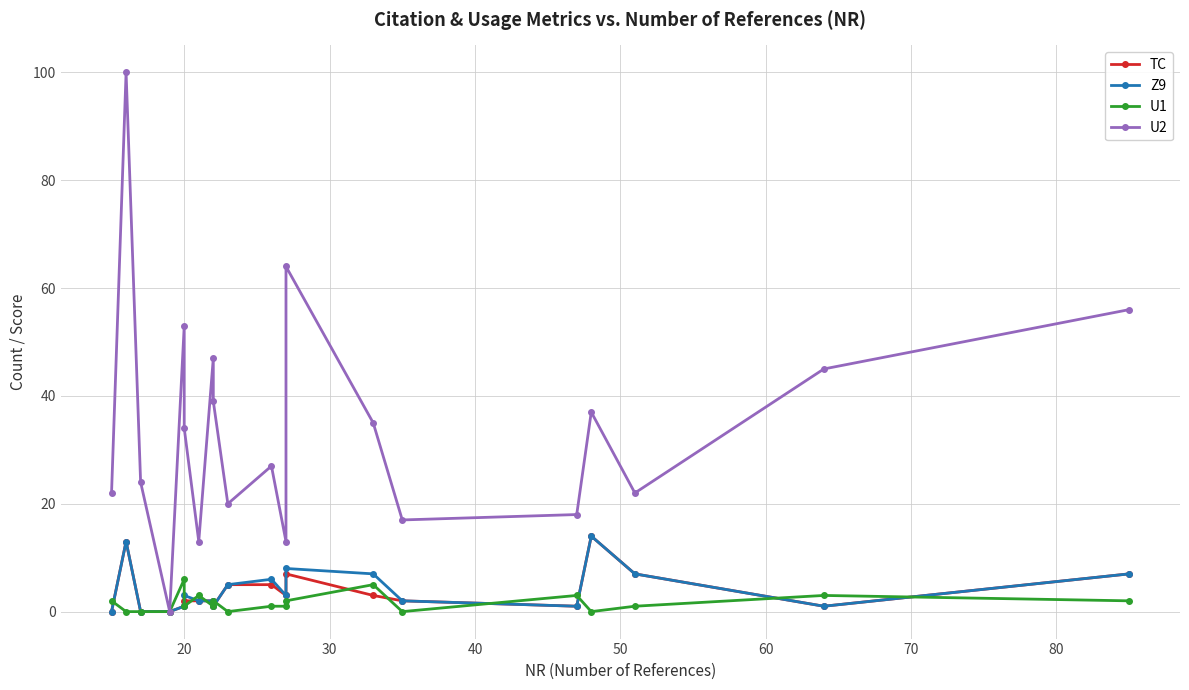

What is the maximum value for U1?

6